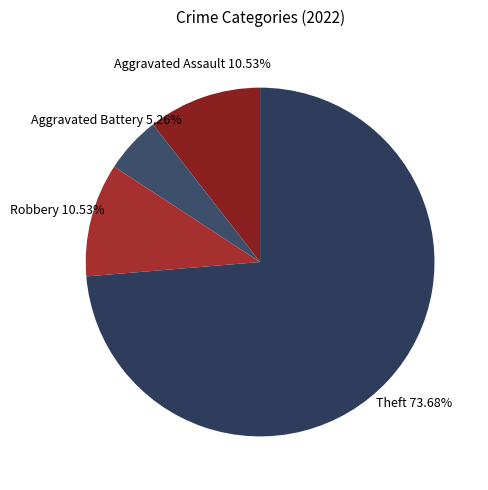

Count the number of slices in the pie.

4